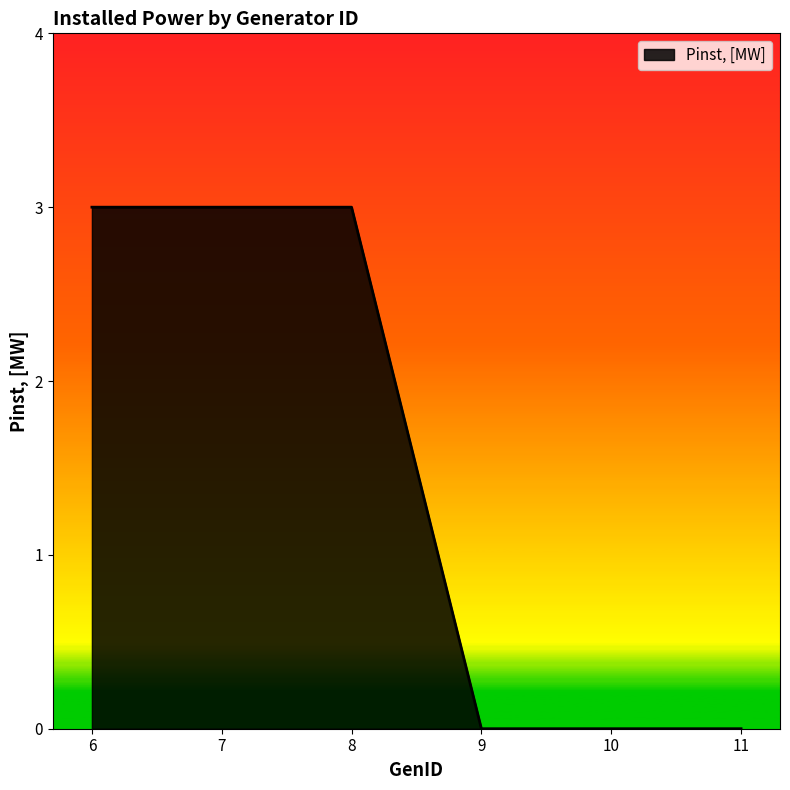

Reading left to right, transcribe all the data shown in this chart.

3	3	3	0	0	0